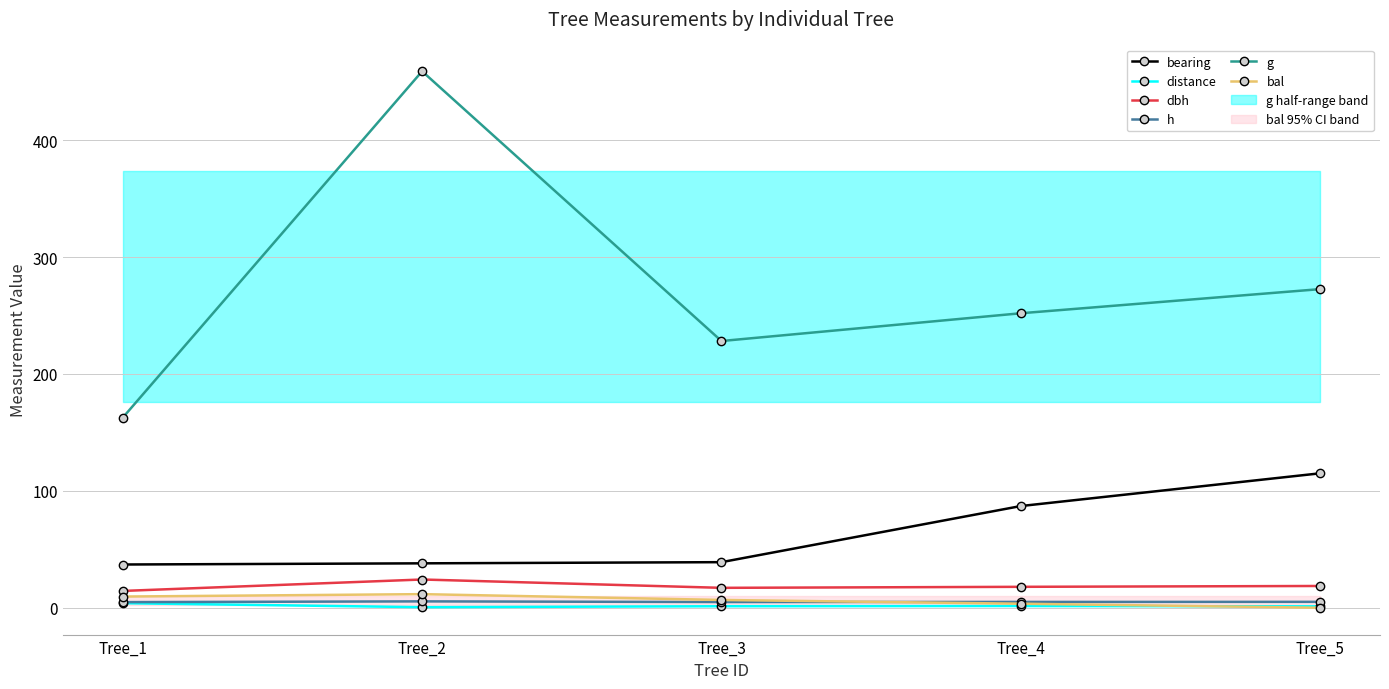

True or false: bal and distance intersect in this chart.

True